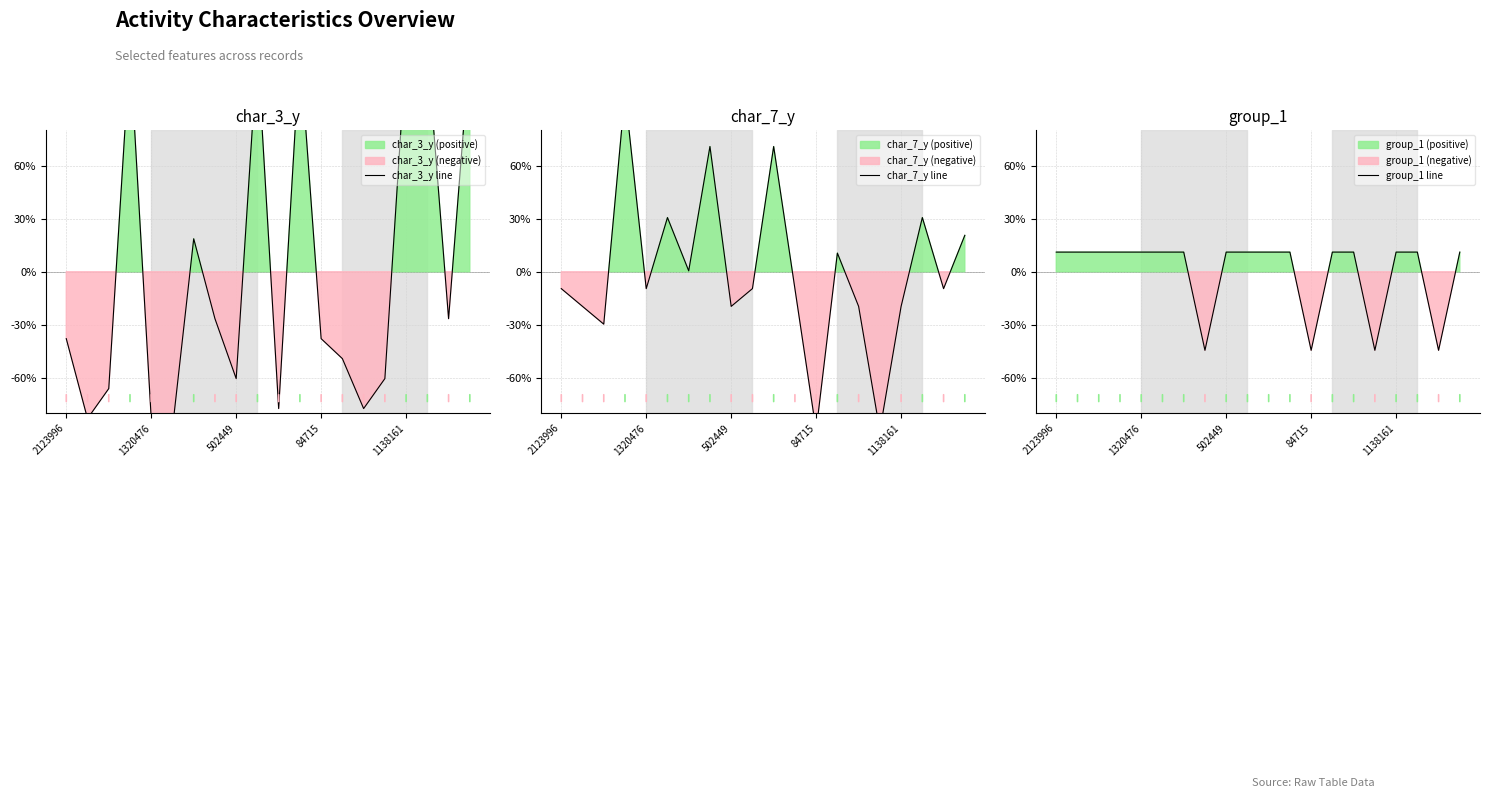

In char_7_y line, how many points are higher than both neighbors (excluding endpoints)?

6